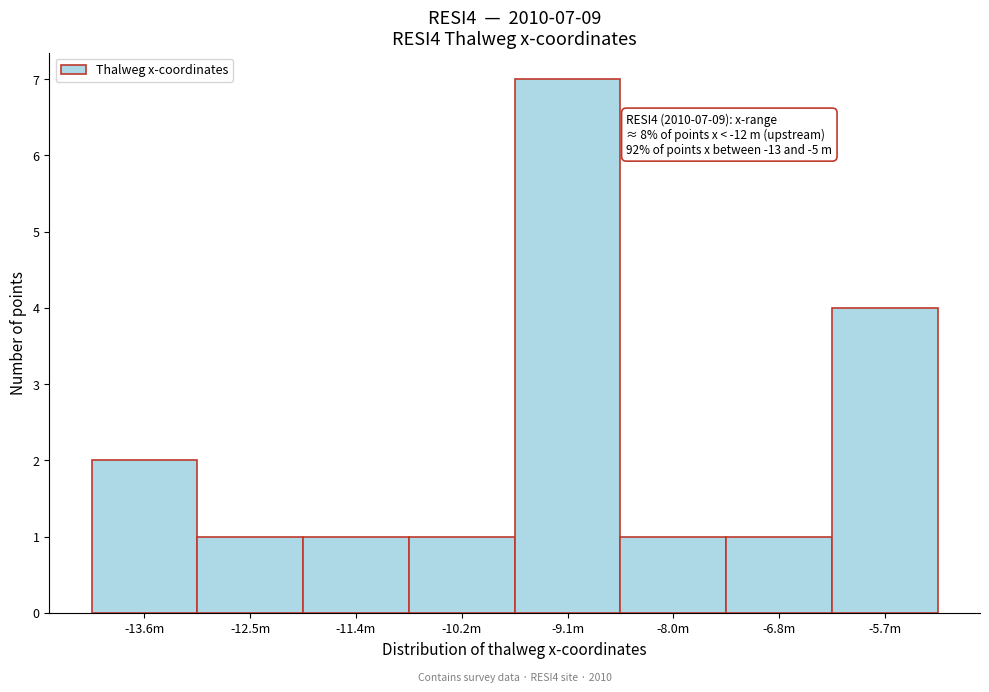

Reading left to right, what are all the values shown in this chart?

-13.6m=2	-12.5m=1	-11.4m=1	-10.2m=1	-9.1m=7	-8.0m=1	-6.8m=1	-5.7m=4